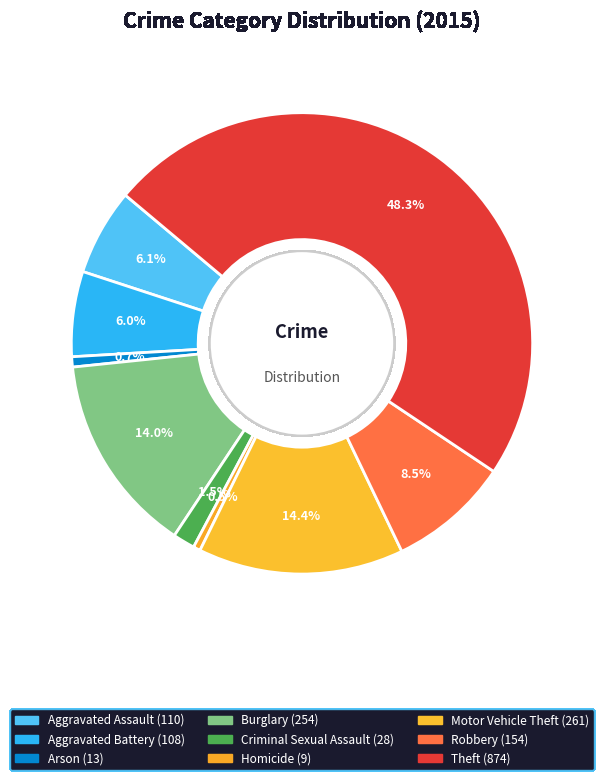

How many segments does this pie chart have?

9